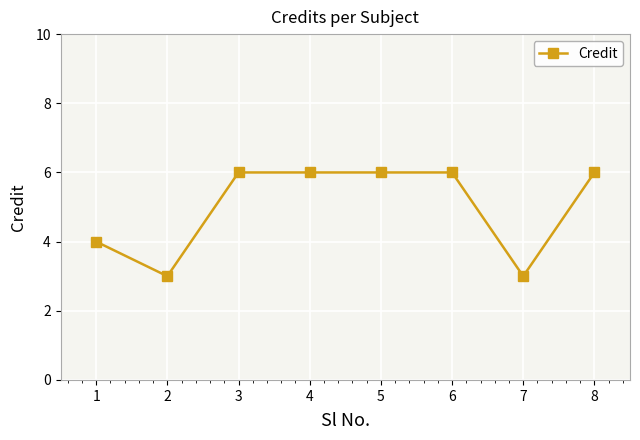

Is it true that the value at 5 is 6?

True